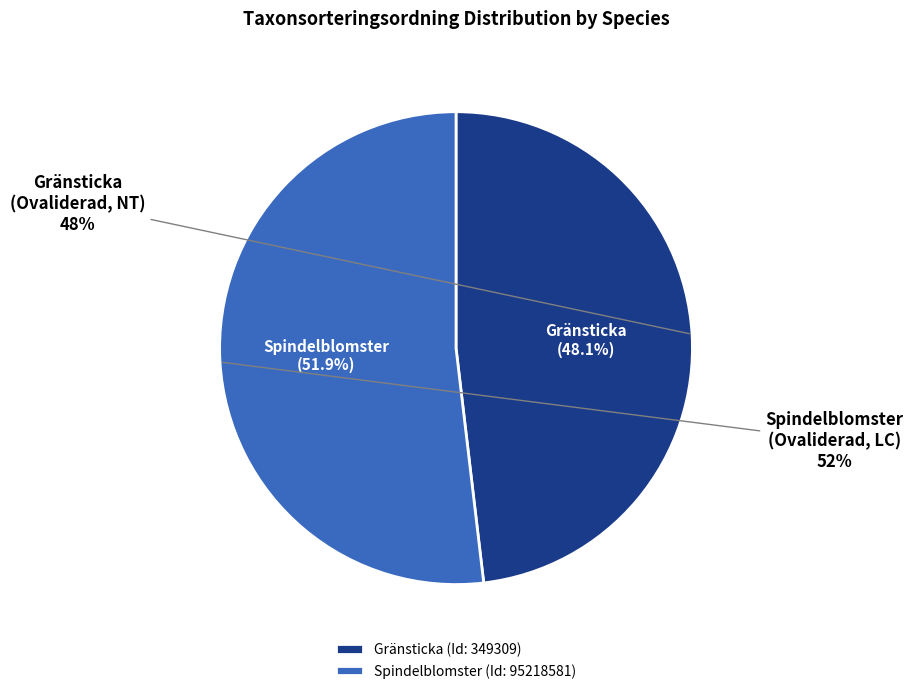

What percentage do 95218581 and 349309 together represent?

100.0%